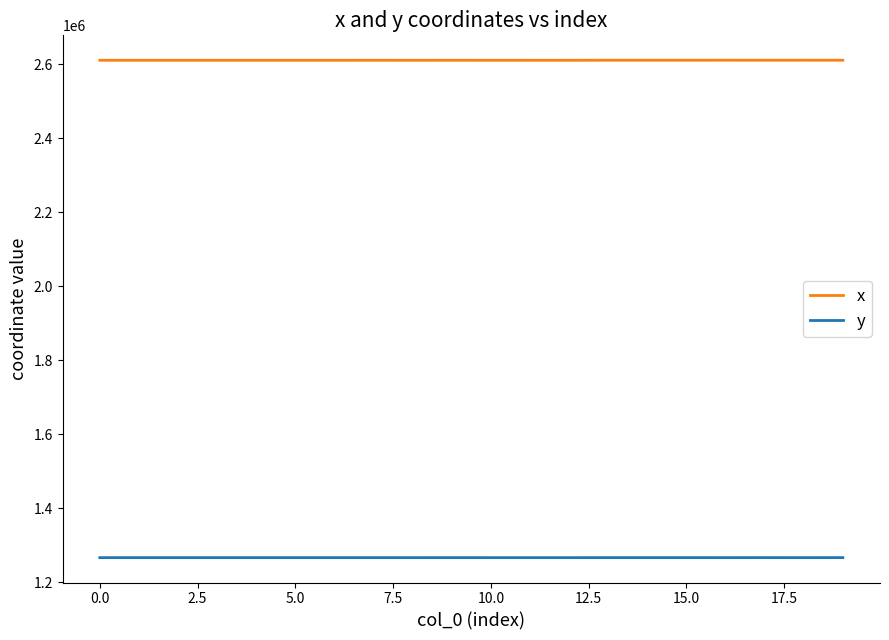

List the series in order of their peak value, lowest first.

y, x